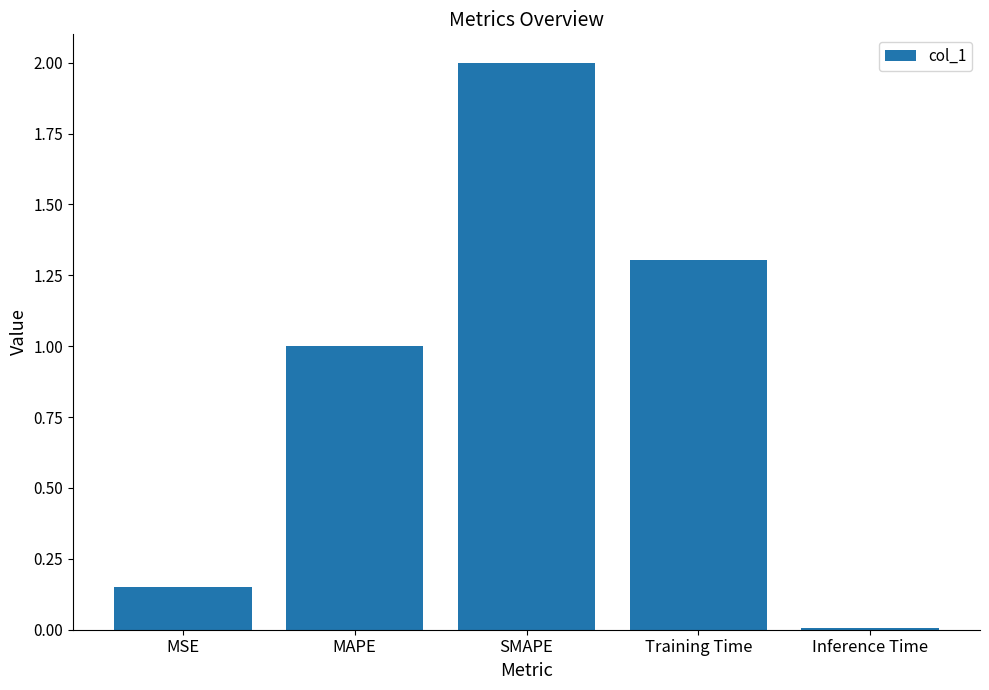

What is the label of the 3rd bar from the left?

SMAPE